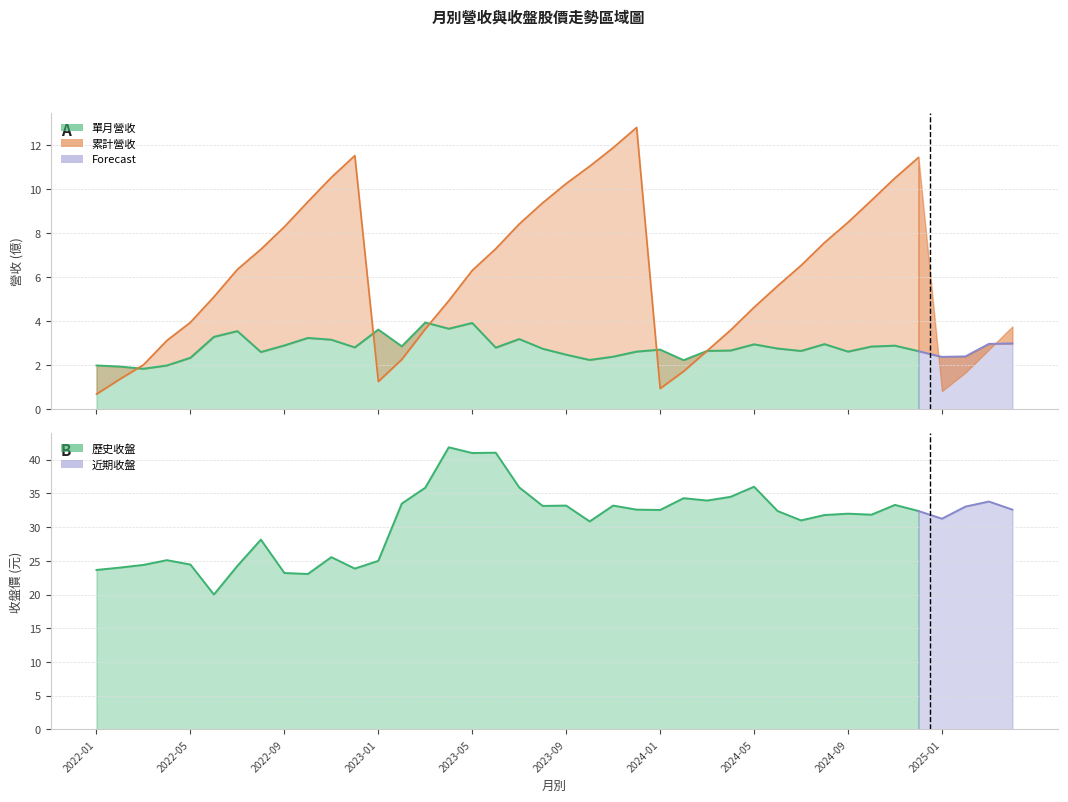

Is the value of 累計營收(億) at 2024-03 greater than the value of 單月營收(億) at 2023-11?

Yes